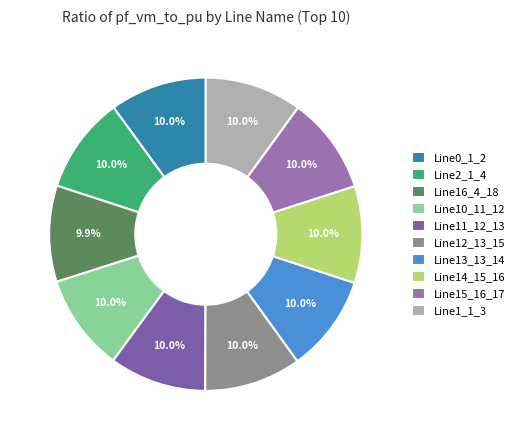

How much of the chart is everything except Line14_15_16?

90.0%